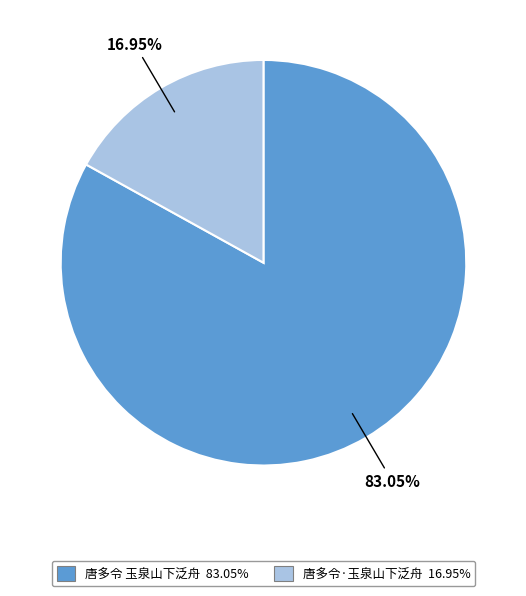

Is it true that 唐多令·玉泉山下泛舟 is 8% of the pie?

False